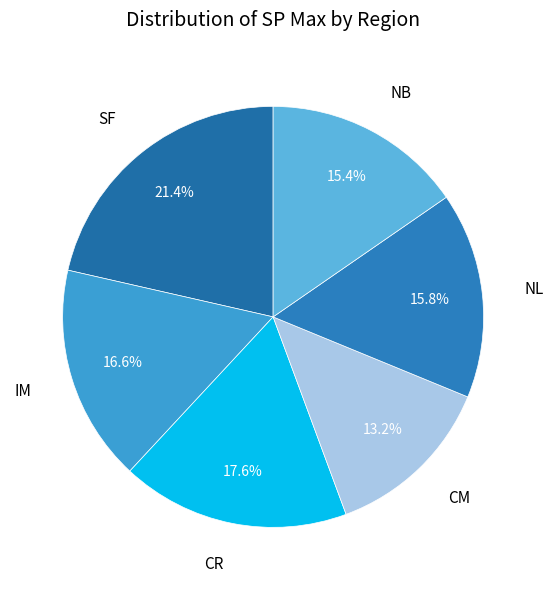

Rank the categories by value from highest to lowest.

SF, CR, IM, NL, NB, CM